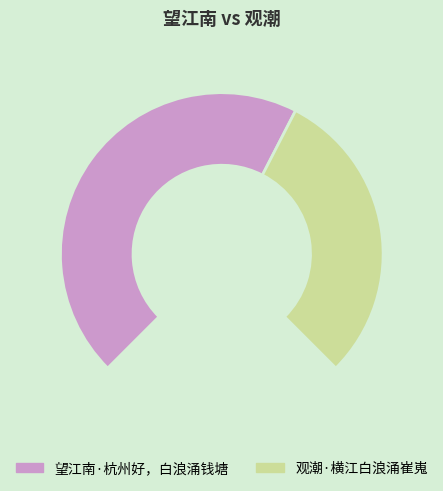

Is there a majority slice in this chart?

No